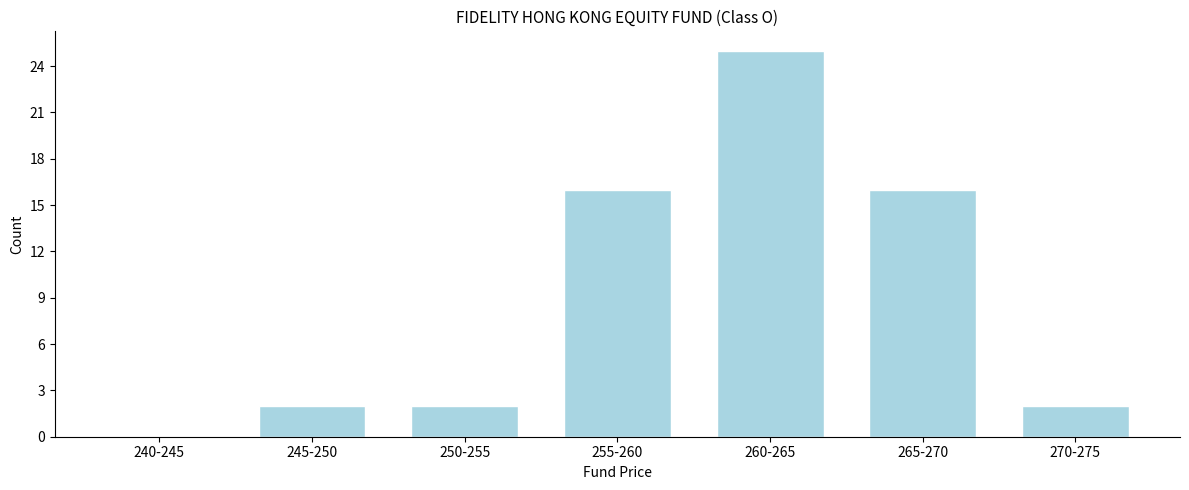

Reading left to right, list all the values displayed in this chart.

240-245=0	245-250=2	250-255=2	255-260=16	260-265=25	265-270=16	270-275=2